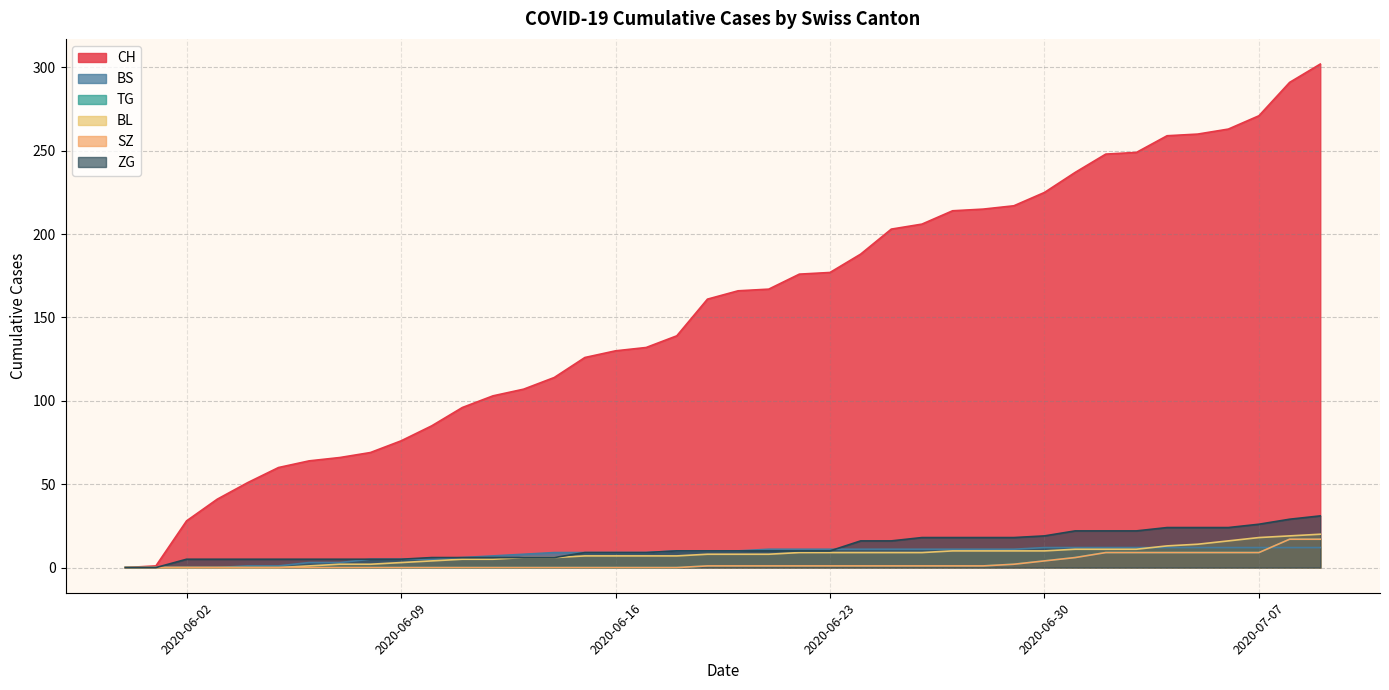

What is the average value of the CH series?

155